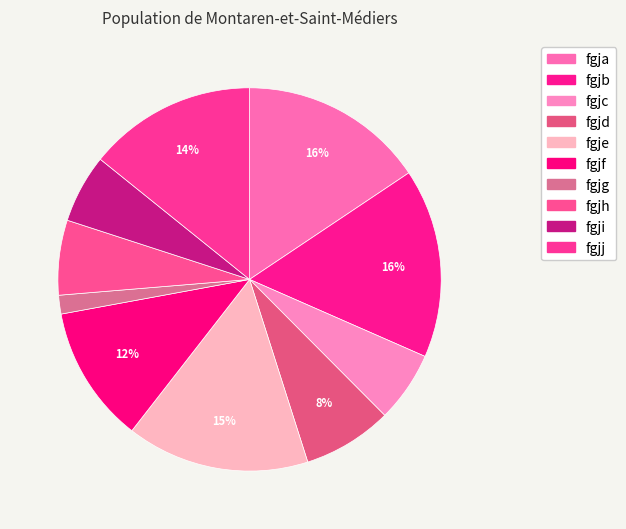

Which category has the smallest portion of the pie?

fgjg